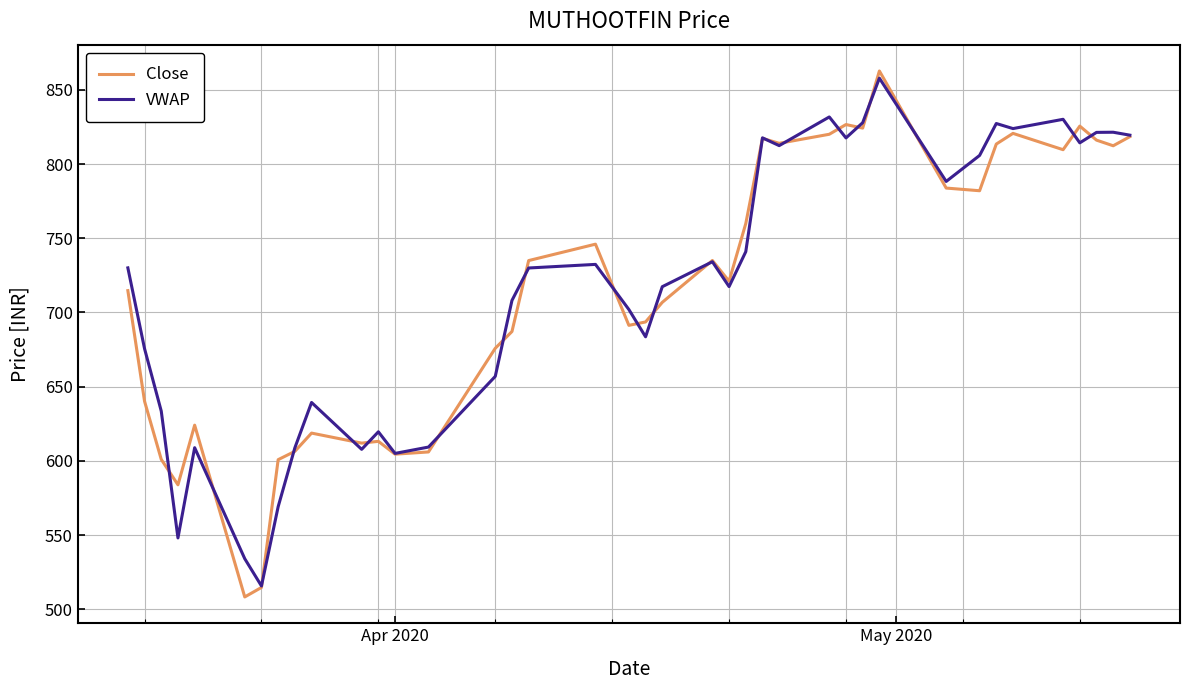

Count the number of data series in this chart.

2